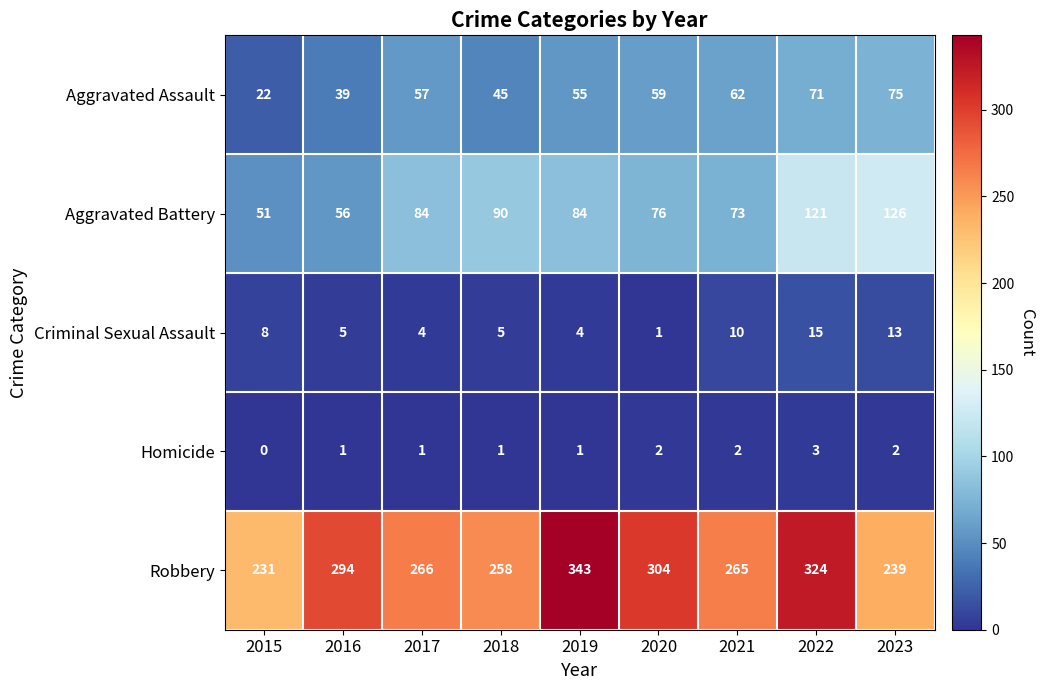

What is the sum of the Criminal Sexual Assault values at 2020 and 2023?

14